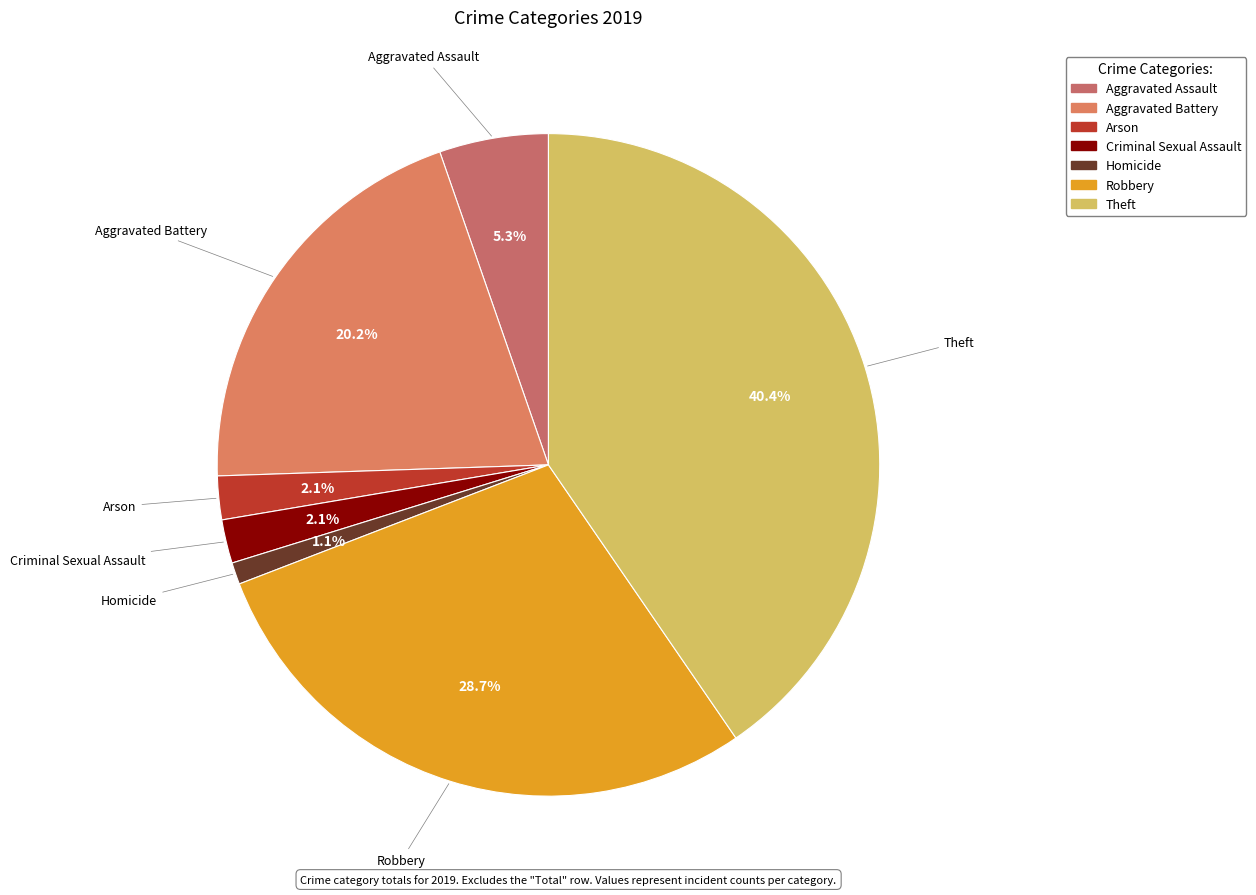

Between Homicide and Theft, which is larger?

Theft